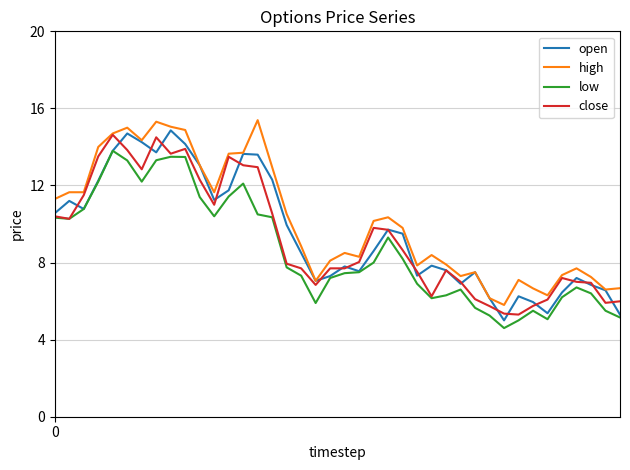

What is the maximum value for low?

13.8